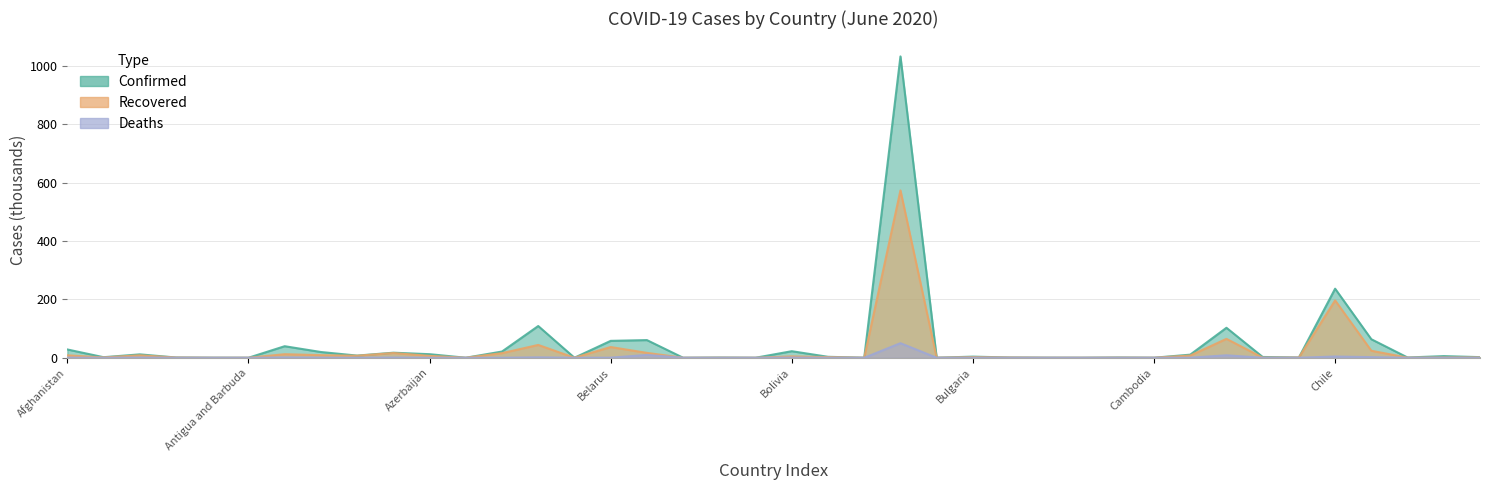

At Argentina, list the series in order from largest to smallest.

Confirmed, Recovered, Deaths